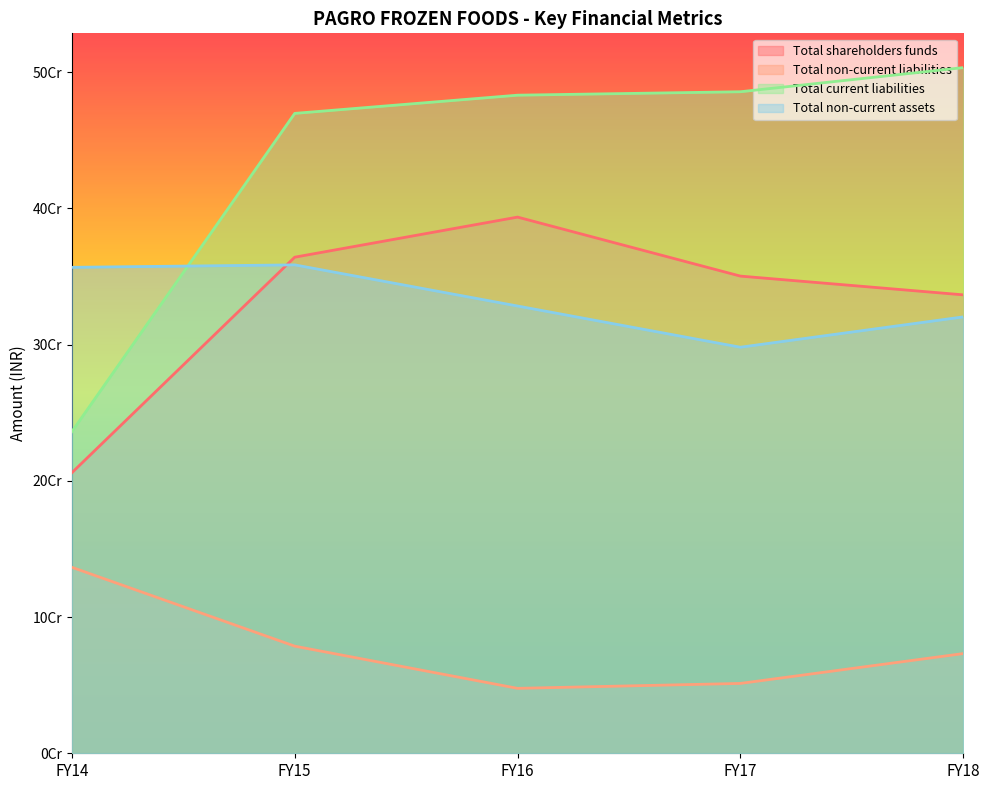

At how many categories does at least one series exceed 460966213?

4